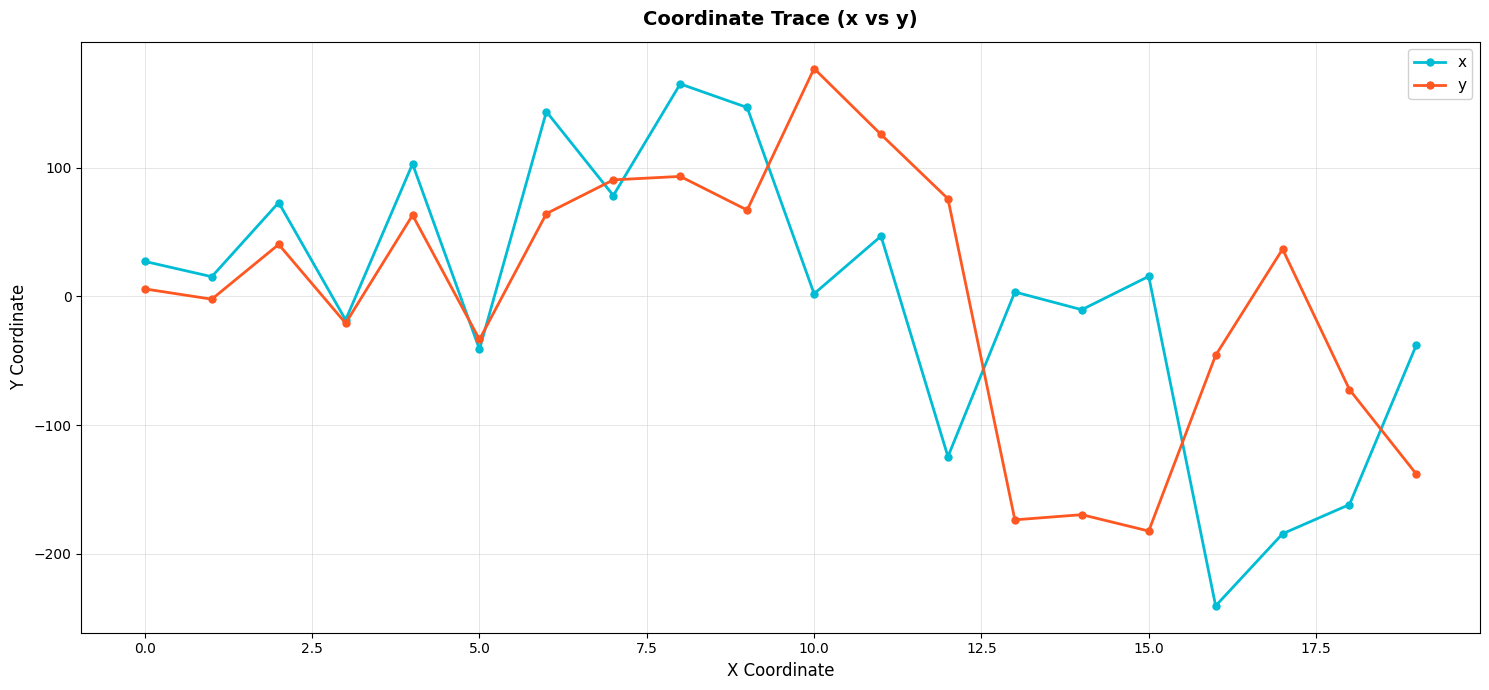

How many interior local valleys does the y series have?

6